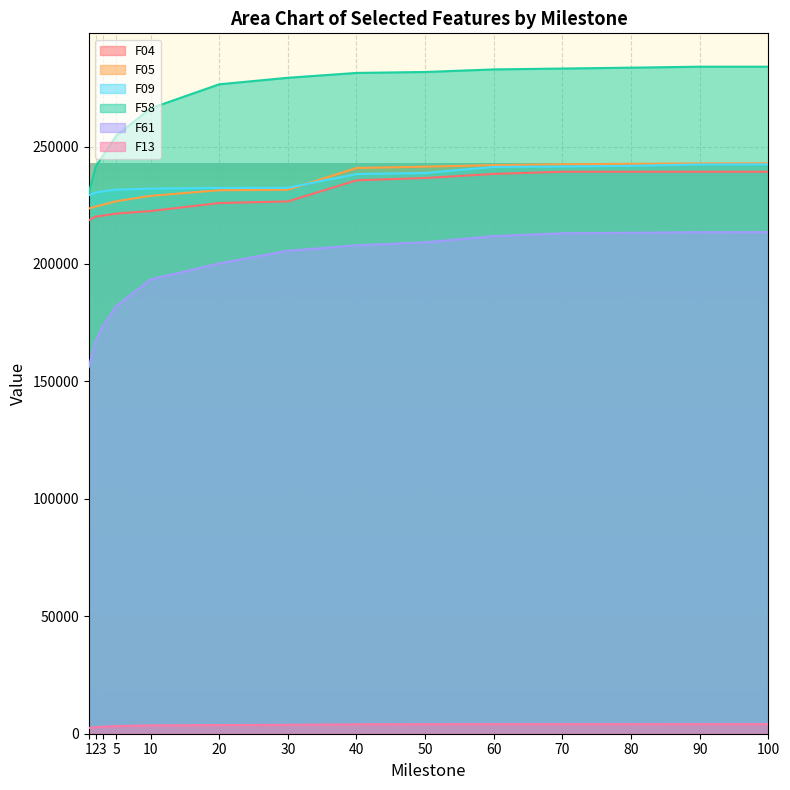

Which category has the highest value in the F04 series?

100